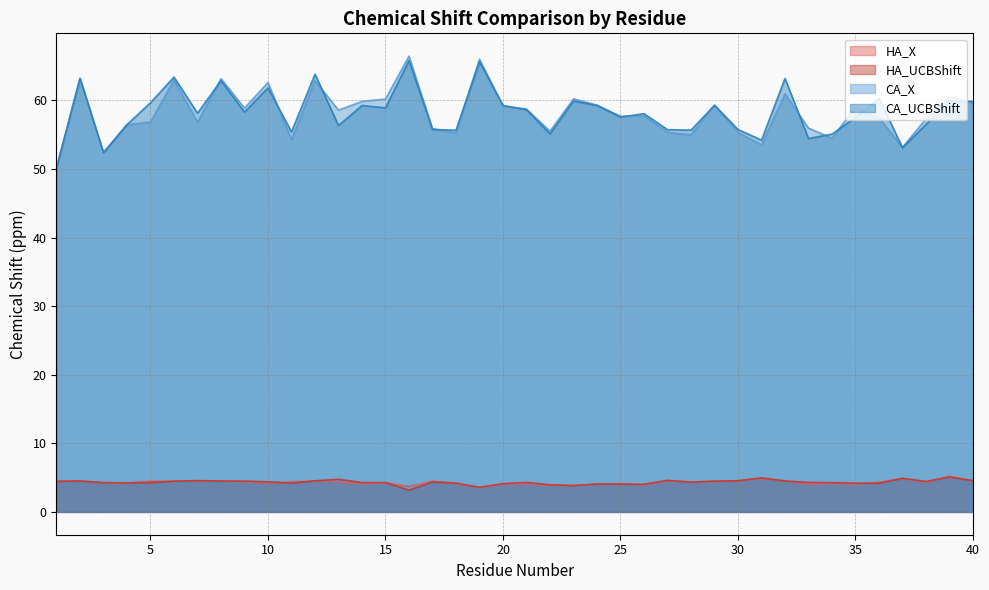

What is the difference between the second highest and second lowest values in the HA_X series?

1.1